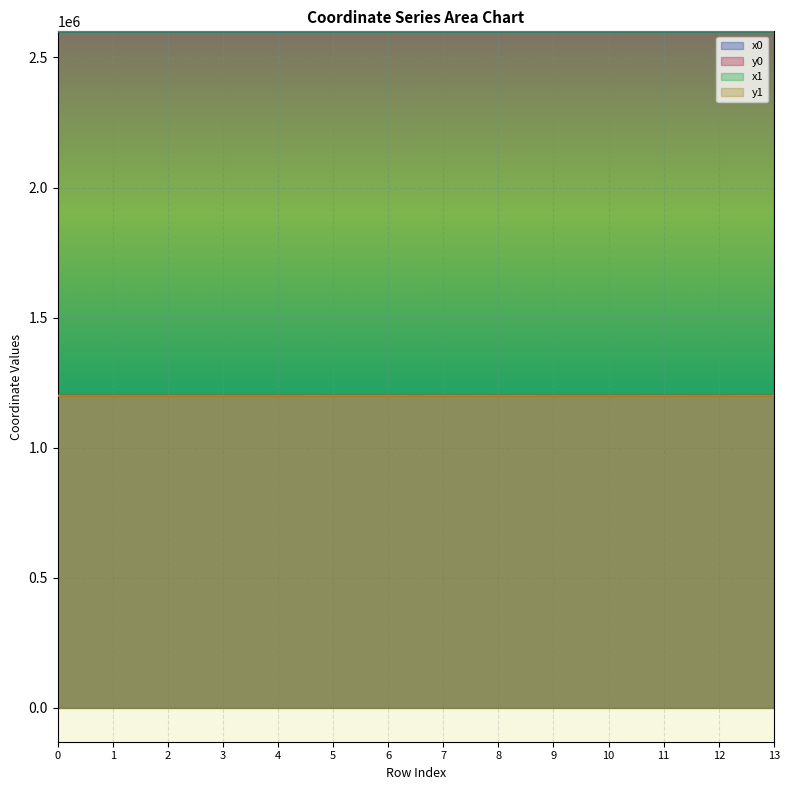

Rank the categories by y0 value from highest to lowest.

7, 9, 12, 4, 2, 3, 0, 1, 10, 11, 5, 6, 8, 13